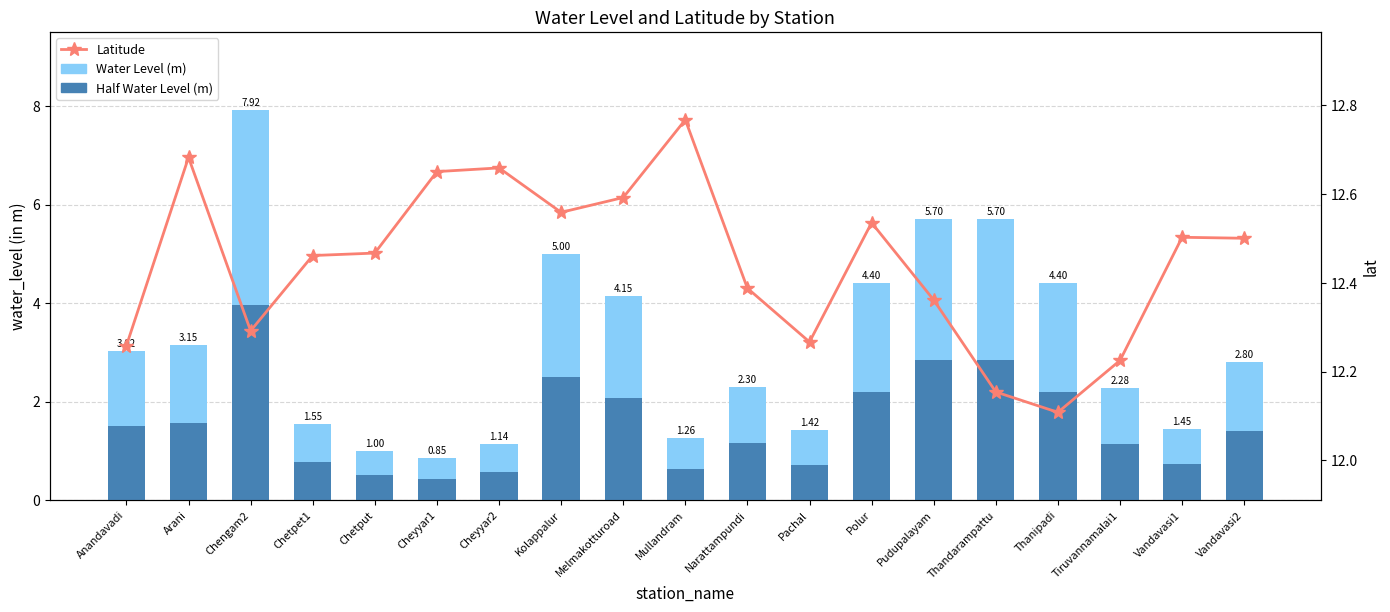

True or false: Half Water Level (m) has a value of 2.2 at Polur.

True